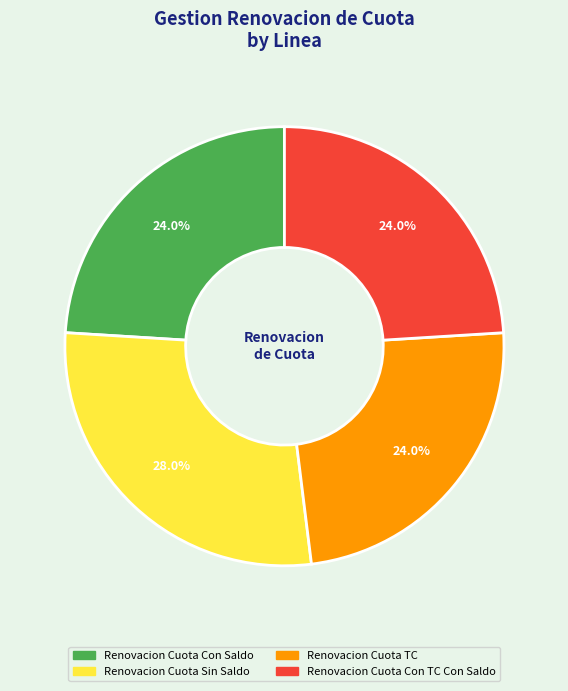

Count the number of slices in the pie.

4